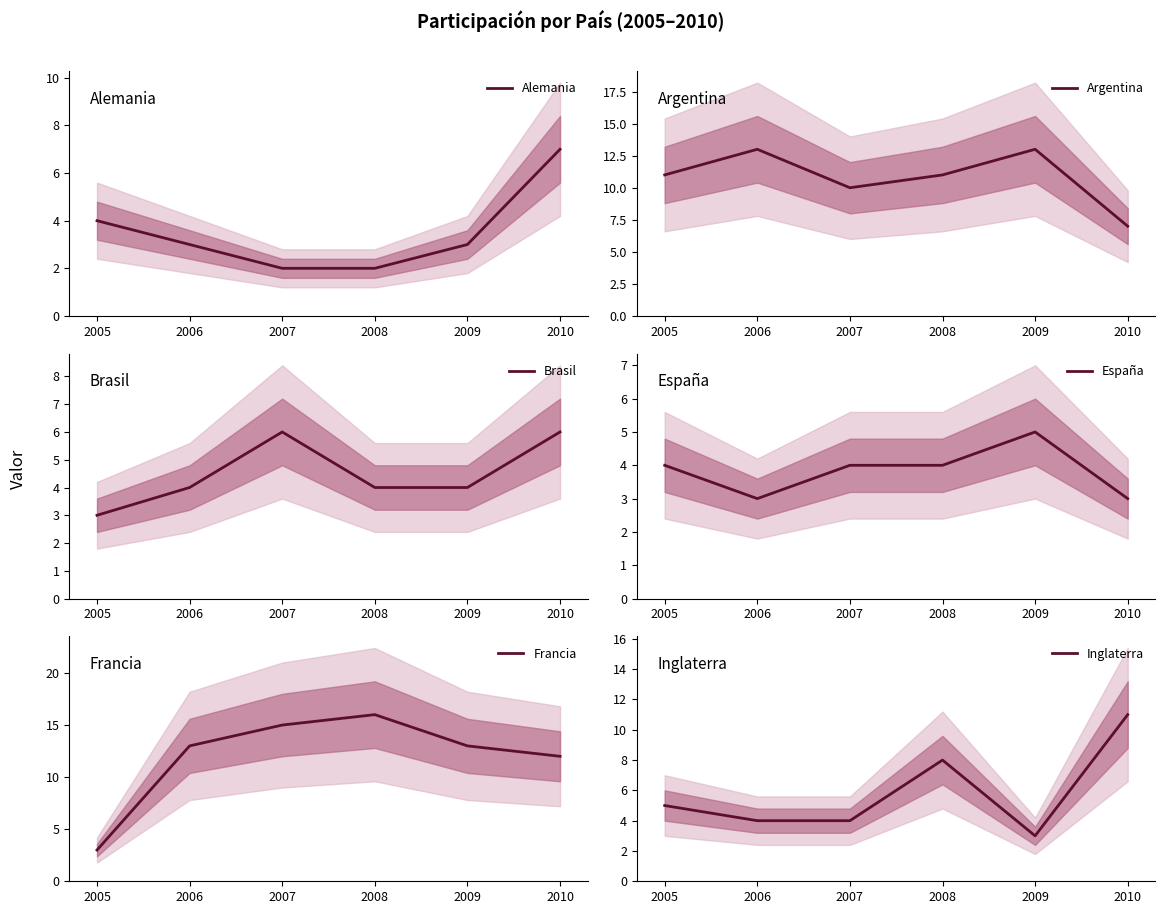

What is the approximate value of Argentina at 2006?

13